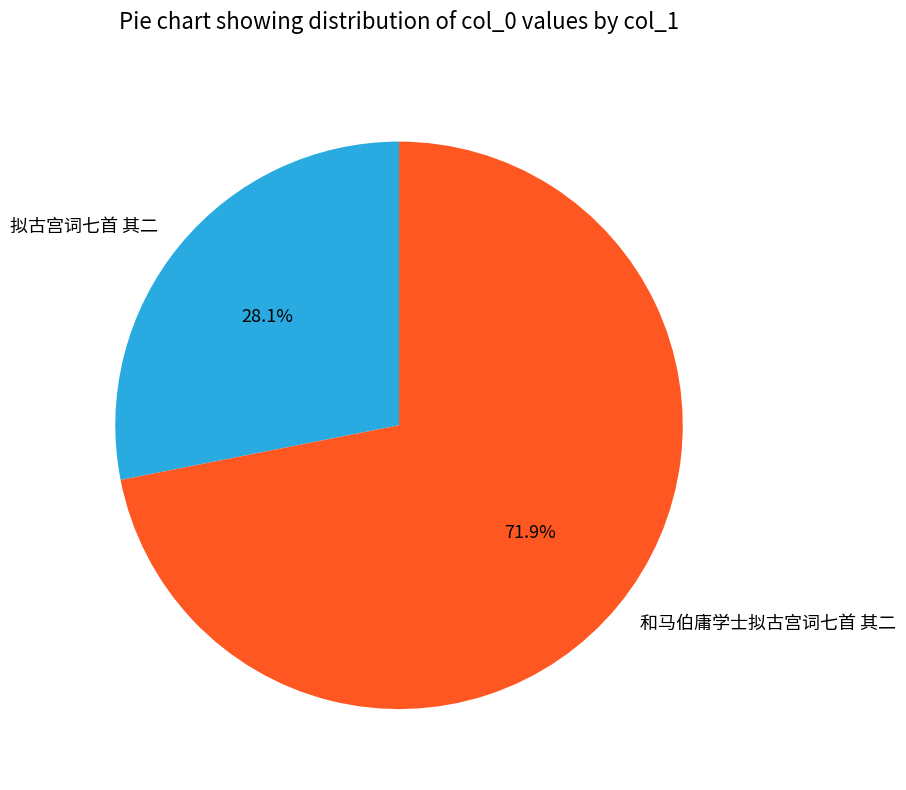

Which category has the biggest portion of the pie?

和马伯庸学士拟古宫词七首 其二